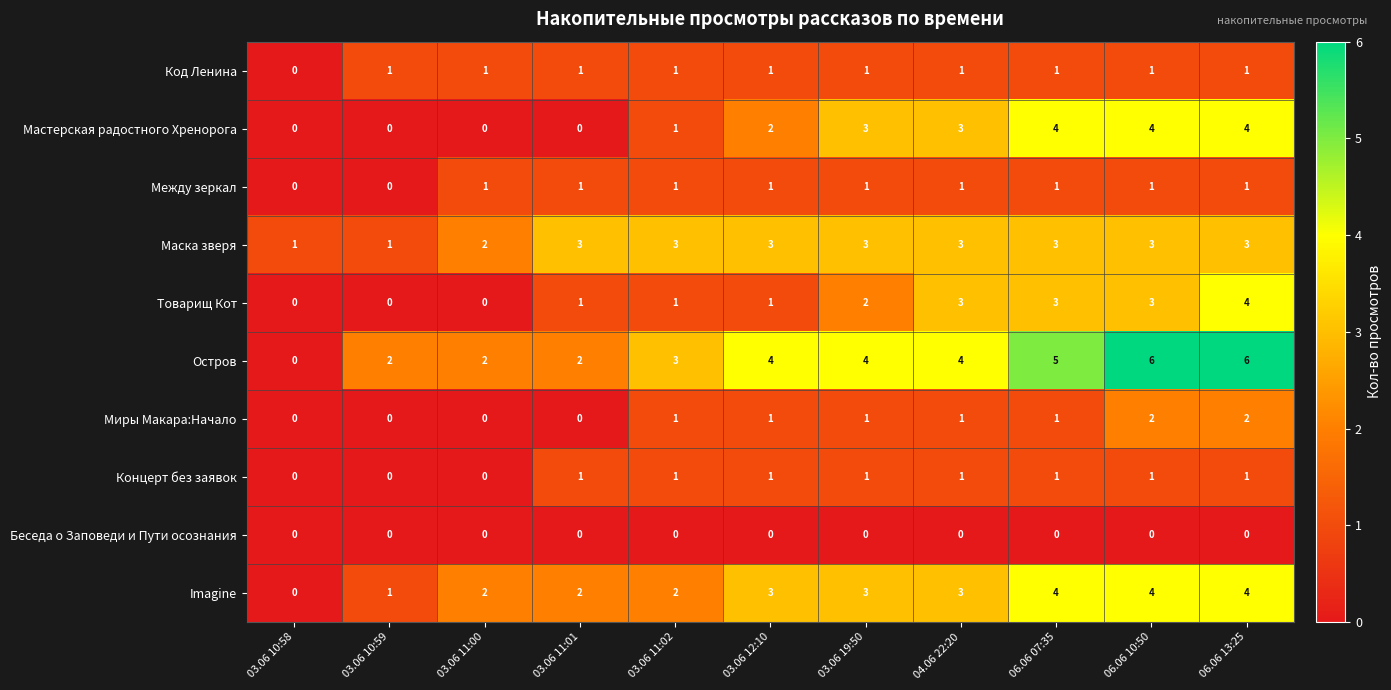

What is the sum of the Мастерская радостного Хренорога values at 06.06 07:35 and 04.06 22:20?

7